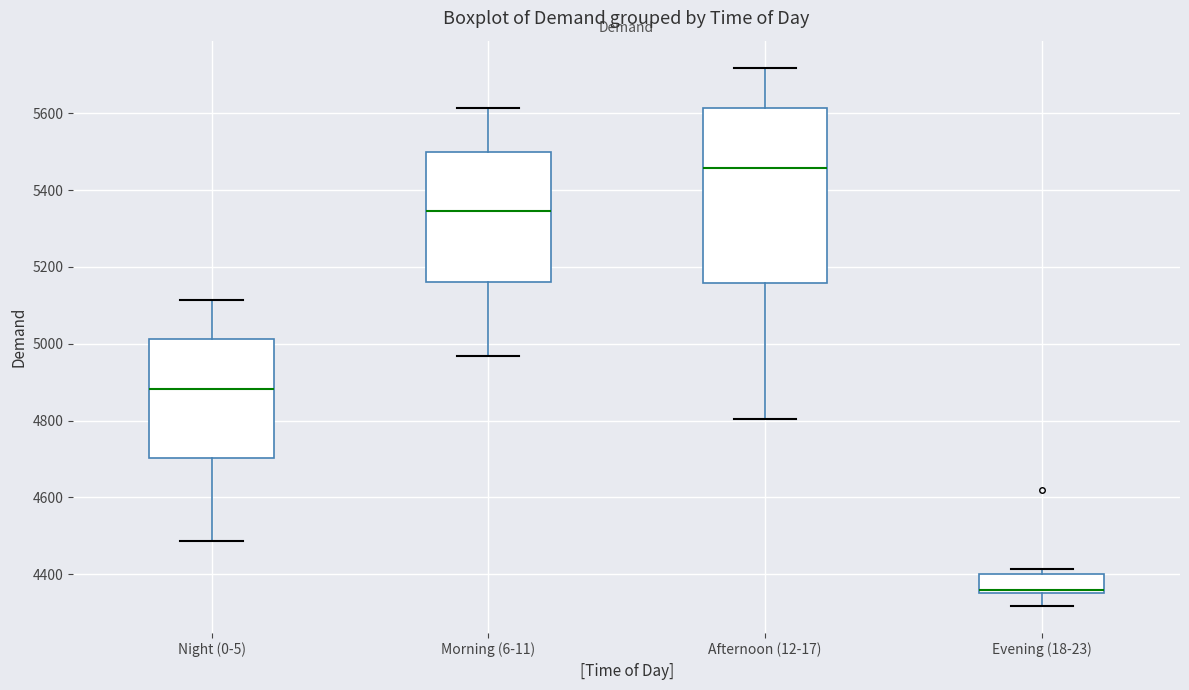

Reading left to right, transcribe this box plot: for each box, give where its median line is, the range the box spans, and where its two whiskers end, as read against the y-axis. The values are not printed on the chart, so give them approximately, as read against the axis.

Night (0-5): median 4880, box 4700 to 5020, whiskers 4480 to 5120
Morning (6-11): median 5340, box 5160 to 5500, whiskers 4960 to 5620
Afternoon (12-17): median 5460, box 5160 to 5620, whiskers 4800 to 5720
Evening (18-23): median 4360 (just above the box's lower edge), box 4360 to 4400, whiskers 4320 to 4420